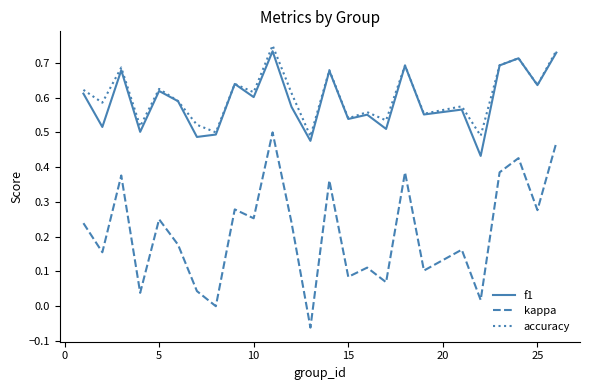

What are all the series names shown in the legend?

f1, kappa, accuracy